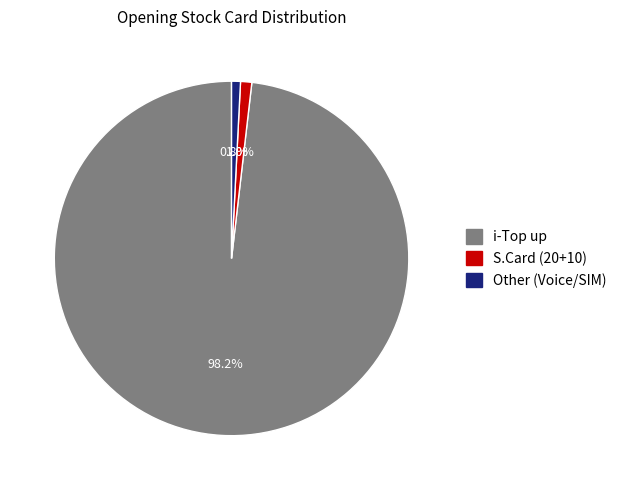

Which category accounts for the majority?

i-Top up